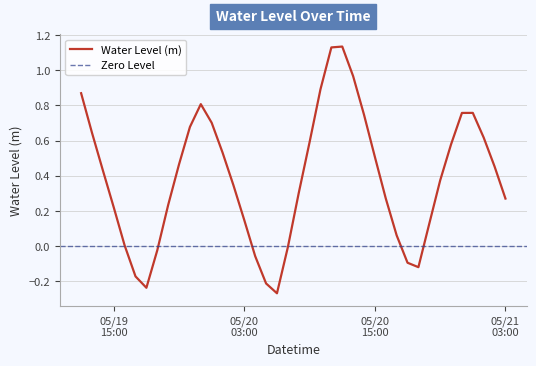

At which label is the value closest to 0?

2023-05-19 16:00:00